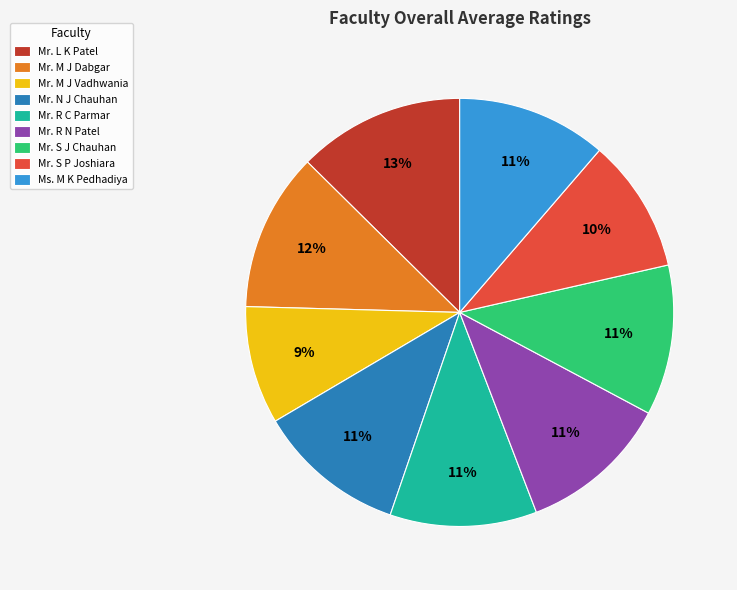

Approximately how many times larger is the value at Mr. N J Chauhan compared to Mr. R N Patel?

1.0